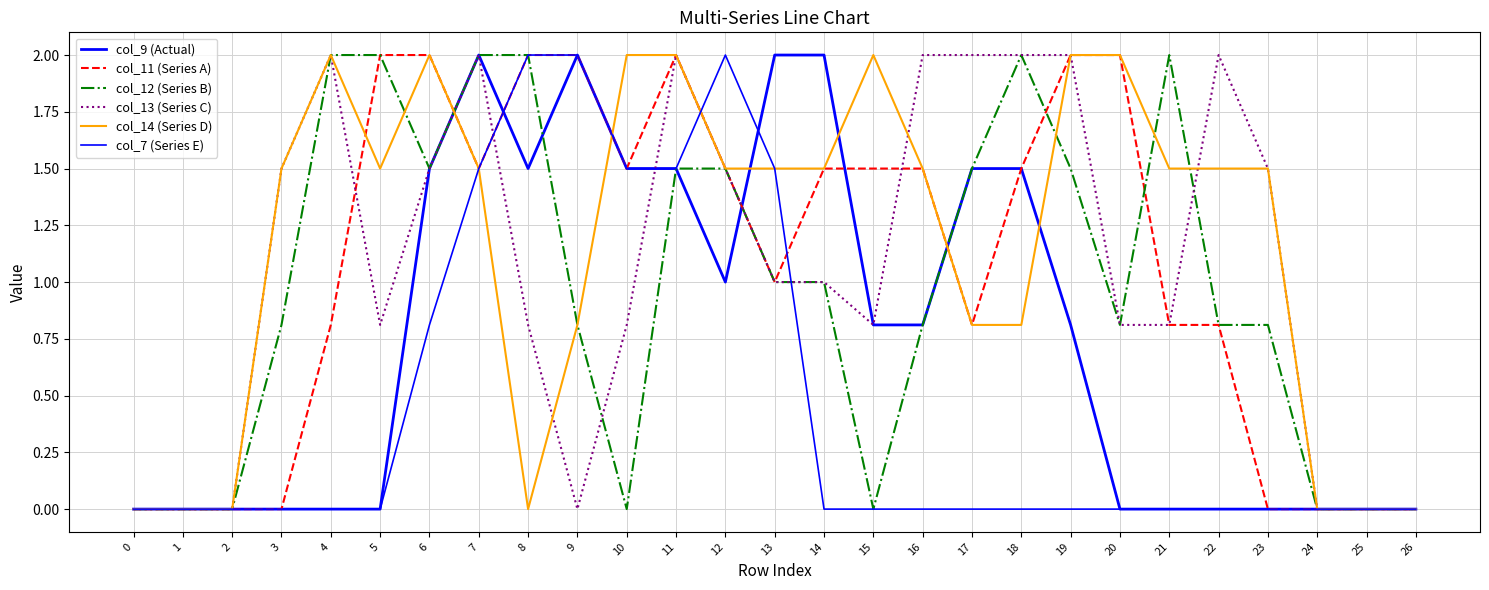

How many values in the col_14 (Series D) series exceed 1?

17